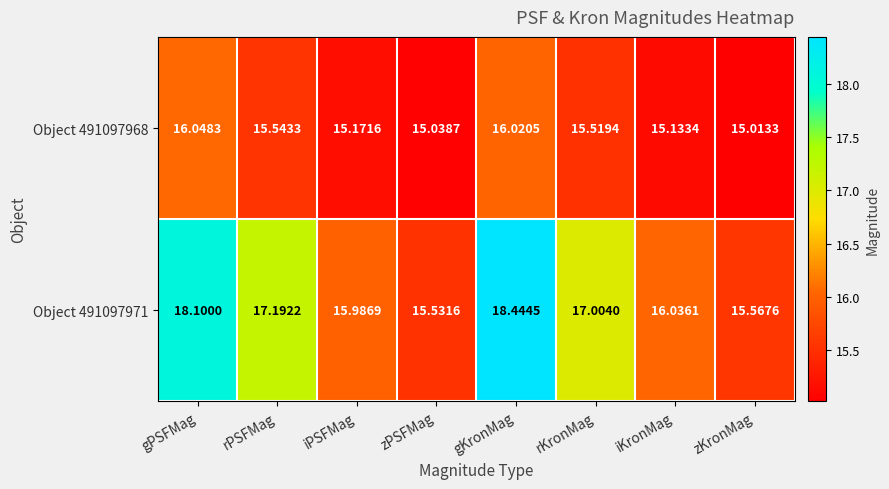

Which label corresponds to the largest value in the chart?

gKronMag